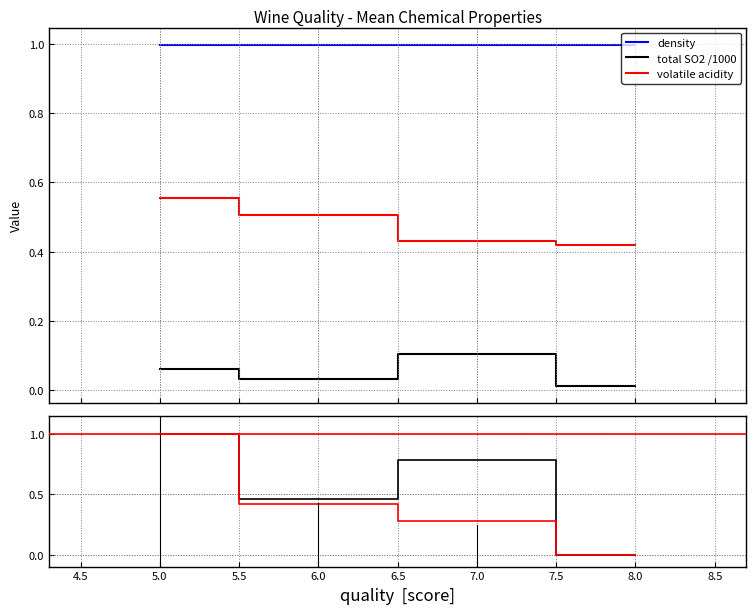

What is the lowest value of the density series?

1.0